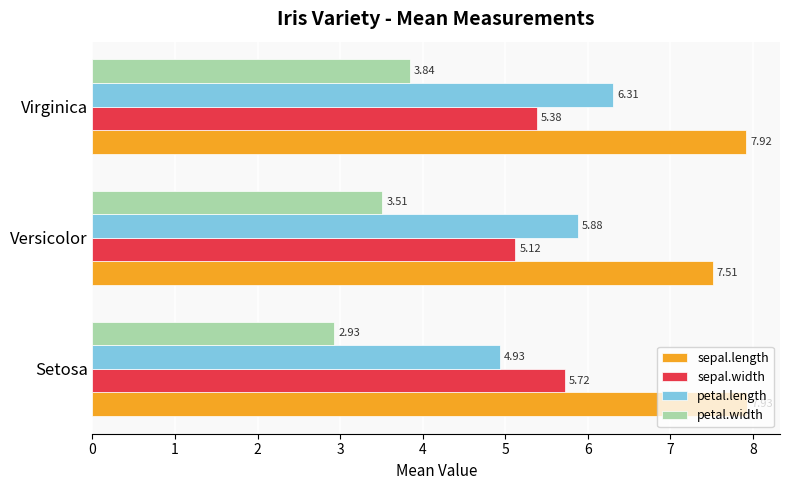

What is the difference between the highest and lowest values at Setosa?

5.0